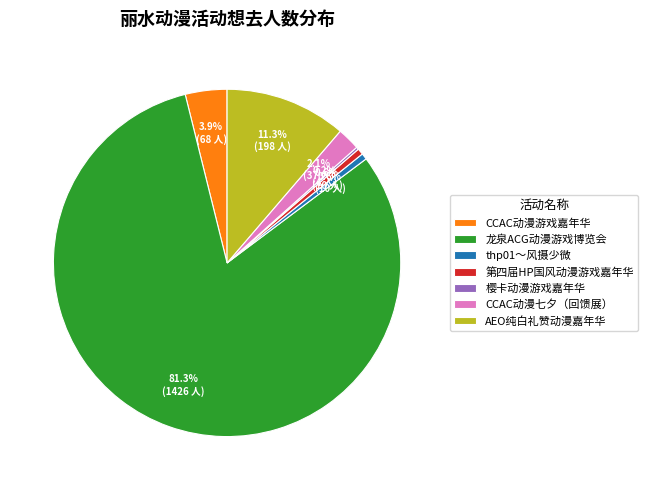

What is the total percentage of thp01～风摄少微 and 龙泉ACG动漫游戏博览会?

81.9%